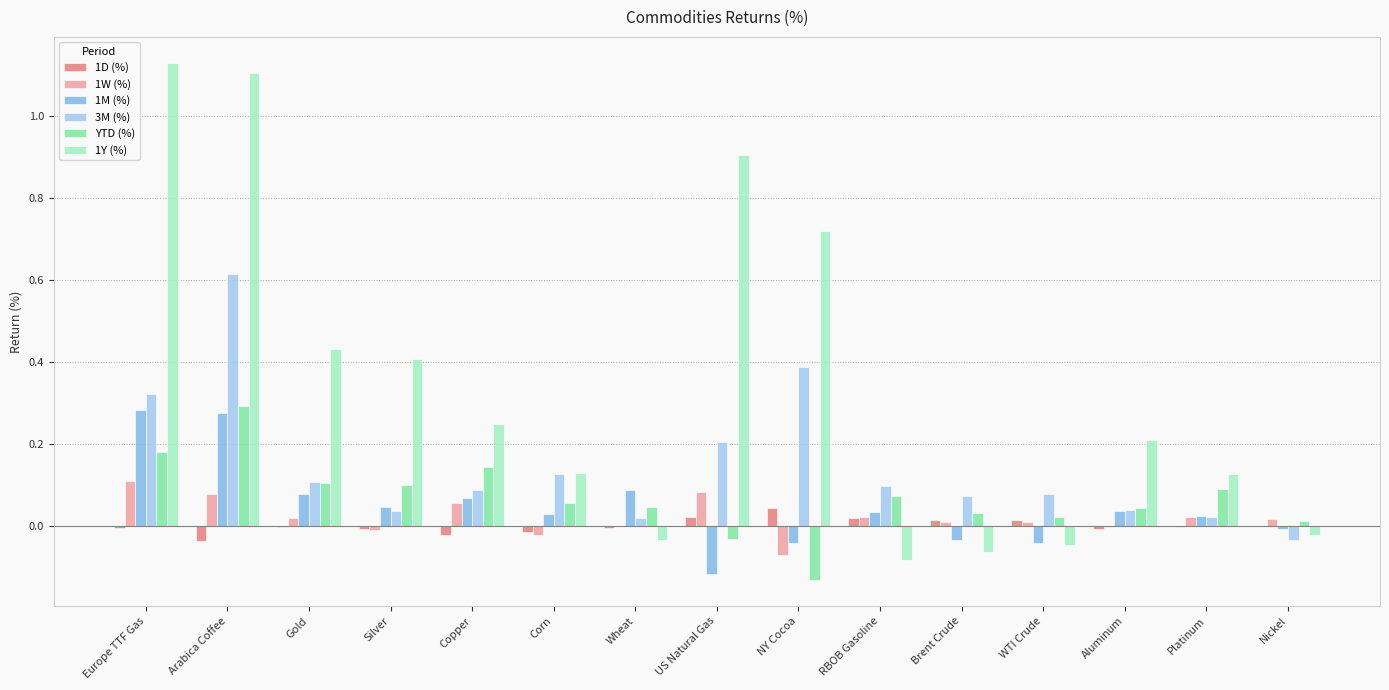

Does the chart contain stacked bars?

No